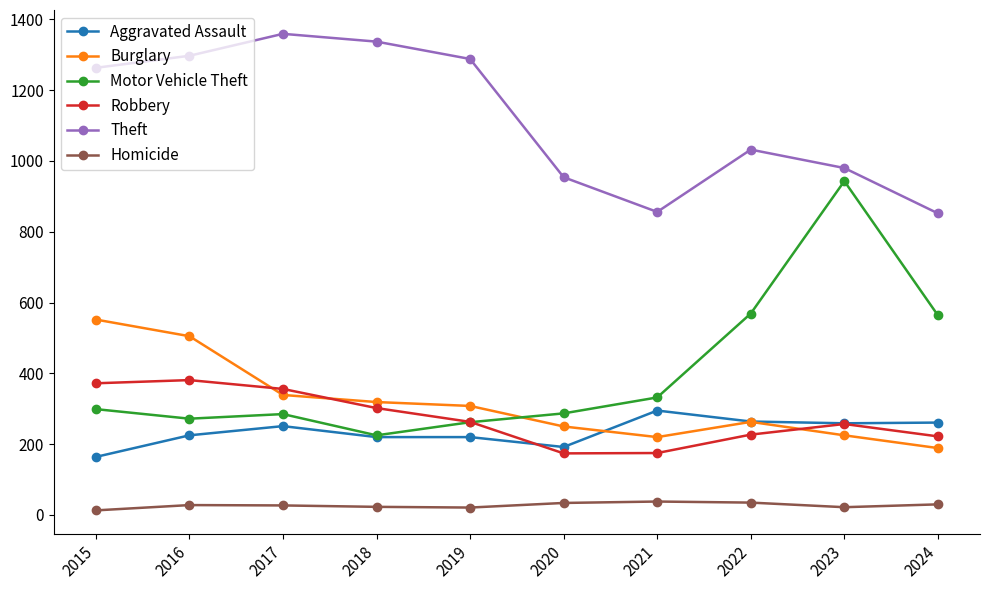

What is the value of the Homicide point at the 5th from the left?

21